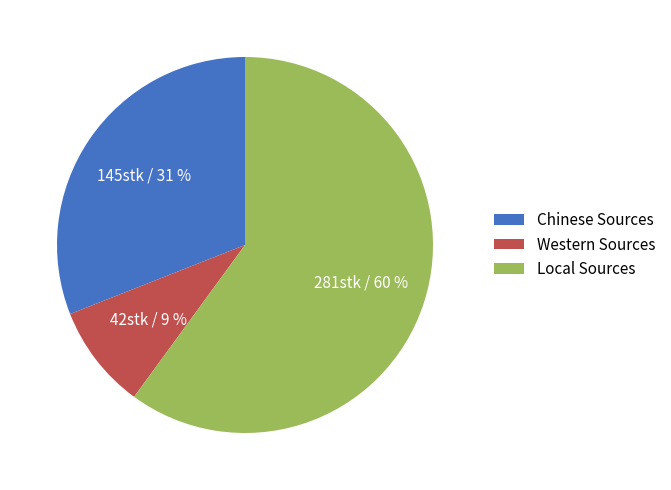

To the nearest percent, what portion does Western Sources represent?

9%